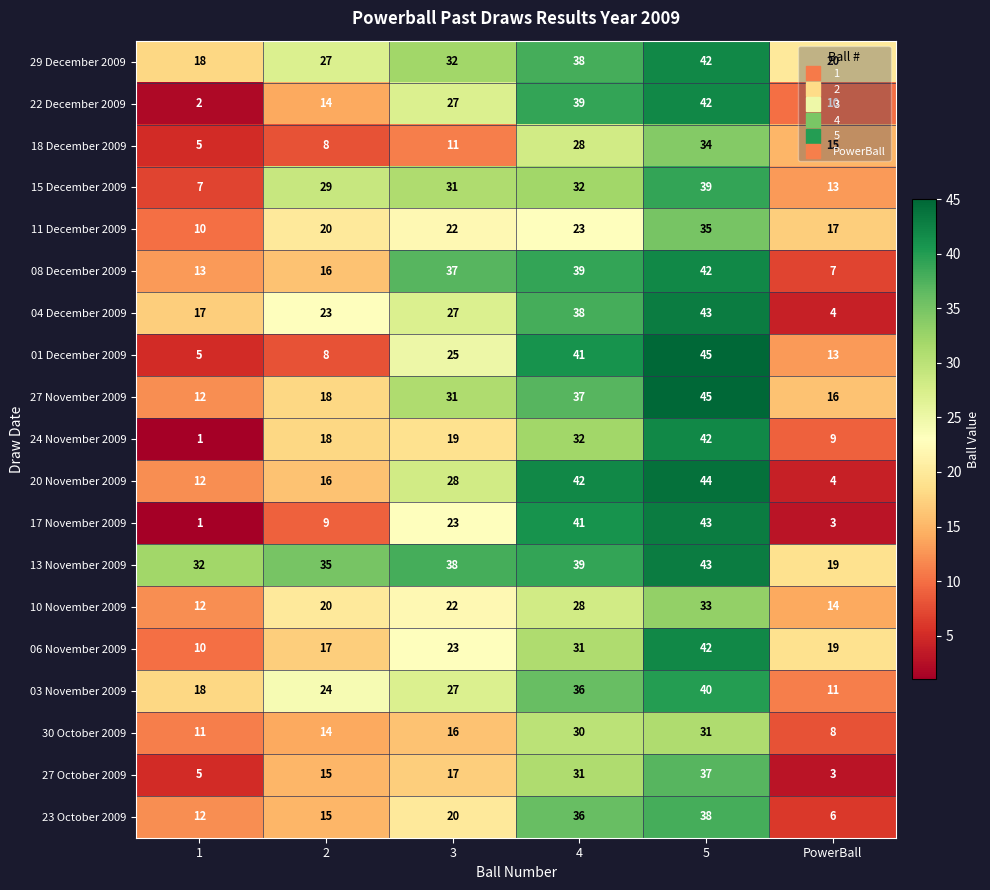

Rank the categories by 24 November 2009 value from highest to lowest.

5, 4, 3, 2, PowerBall, 1